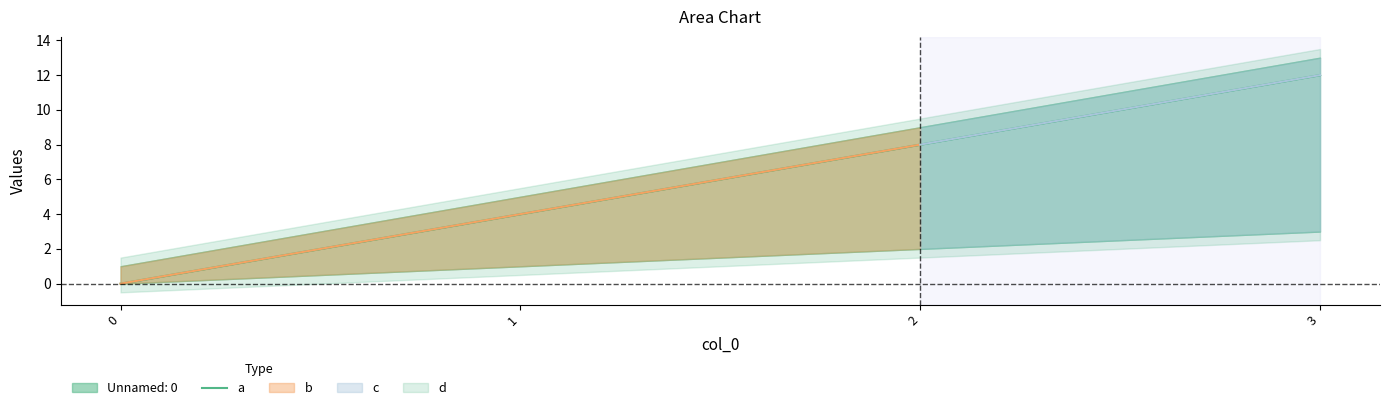

Rank the categories by value from lowest to highest.

0, 1, 2, 3